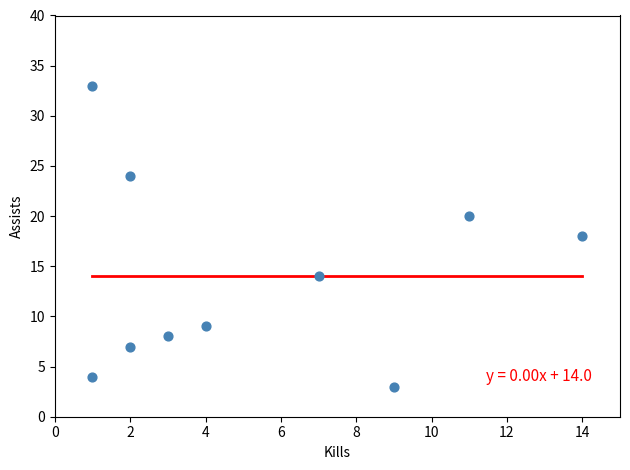

What is the average Y value?

14